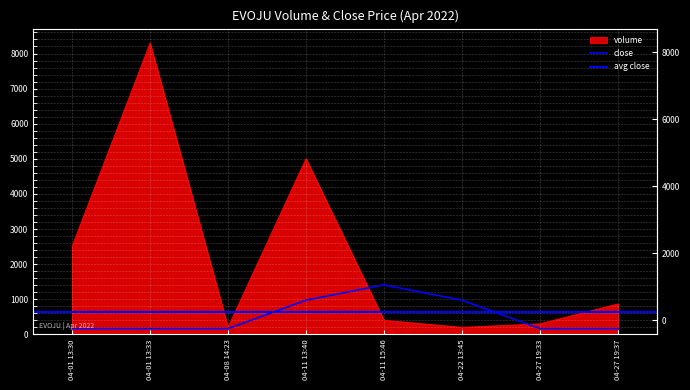

Where does the volume series first go above 866?

04-01 13:30